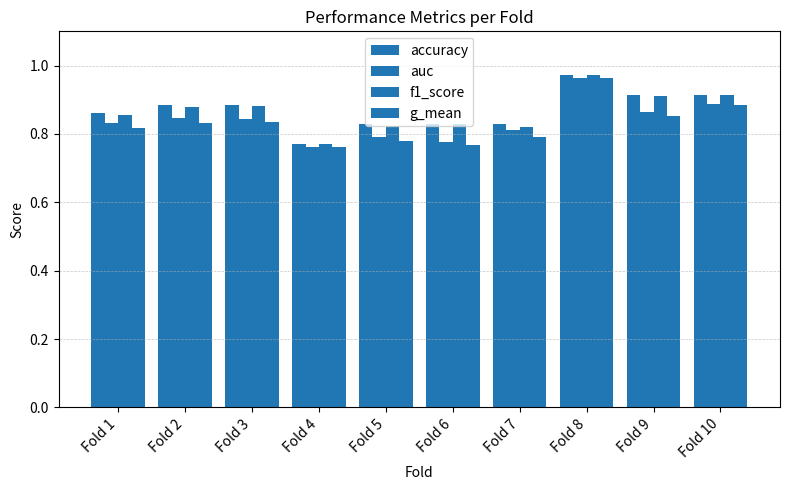

What is the minimum value for accuracy?

0.8